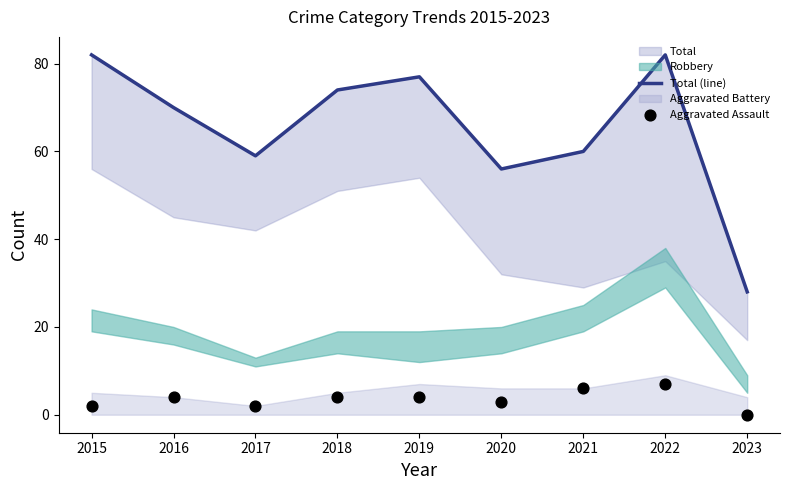

Is the value of Aggravated Assault at 2015 greater than the value of Total (line) at 2019?

No